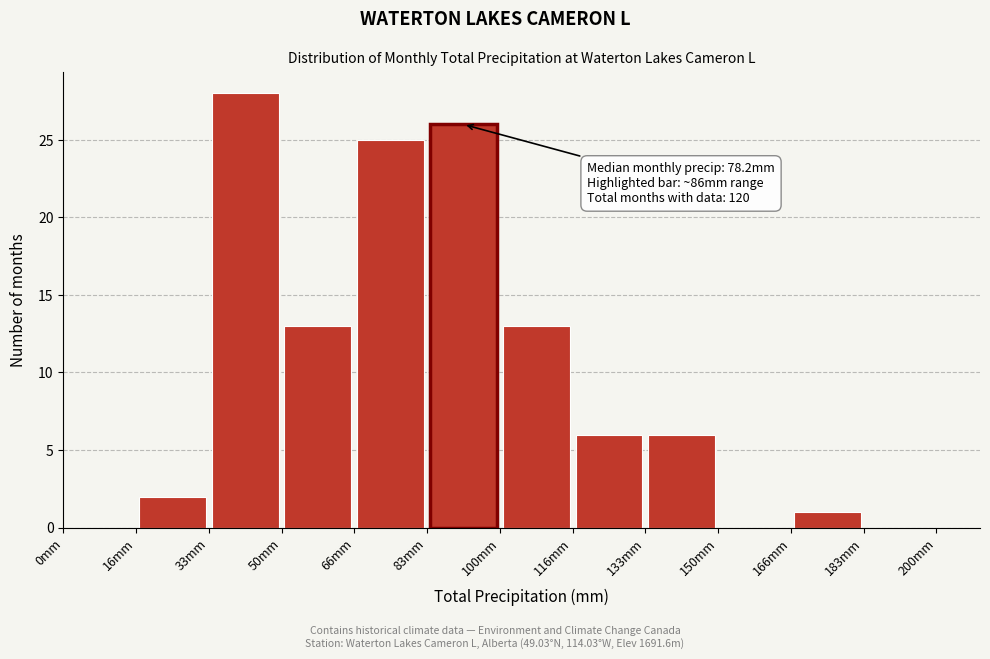

Which range on the x-axis has the tallest bar?

34 to 50